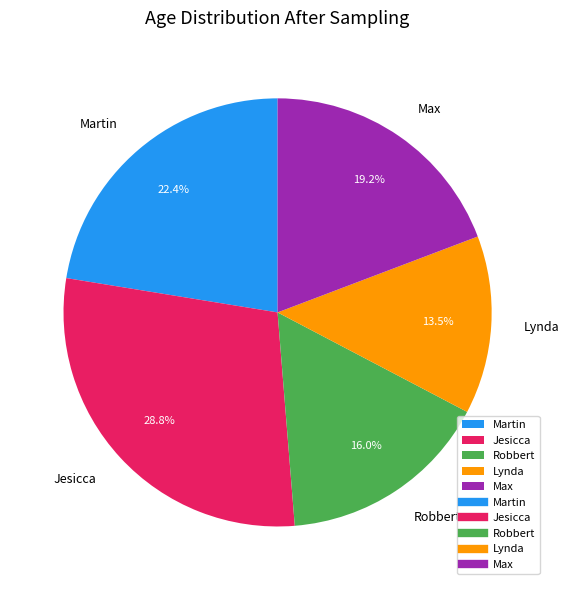

Is there any slice that represents more than half of the pie?

No